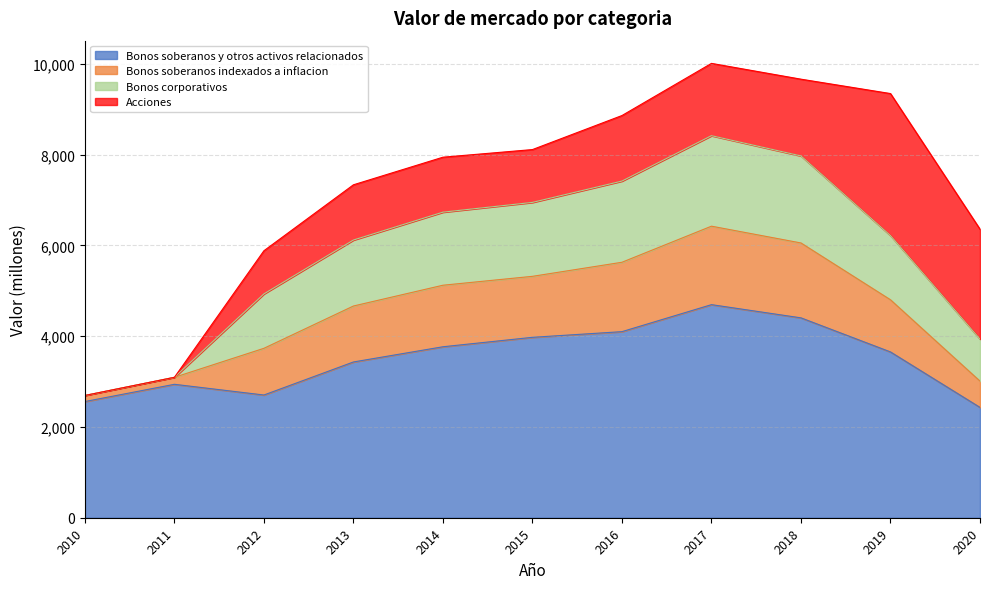

What is the highest value of the Bonos soberanos y otros activos relacionados series?

4695